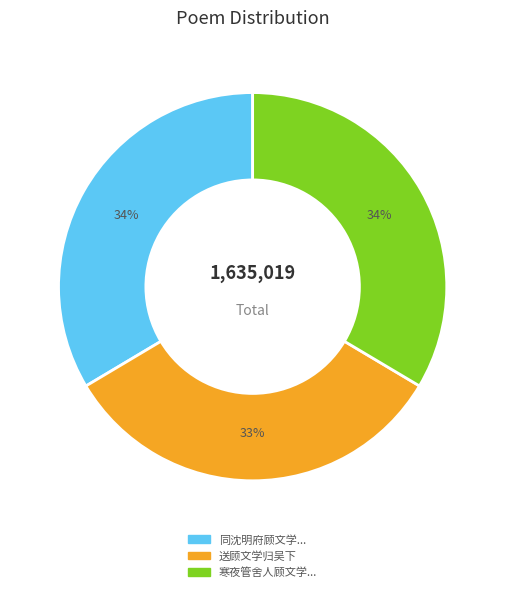

Is there any slice that represents more than half of the pie?

No